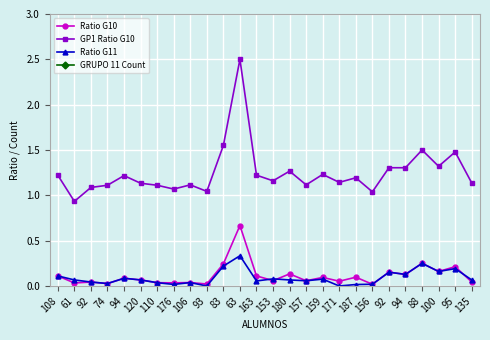

The GRUPO 11 Count series shows 19.0 at 88. True or false?

False